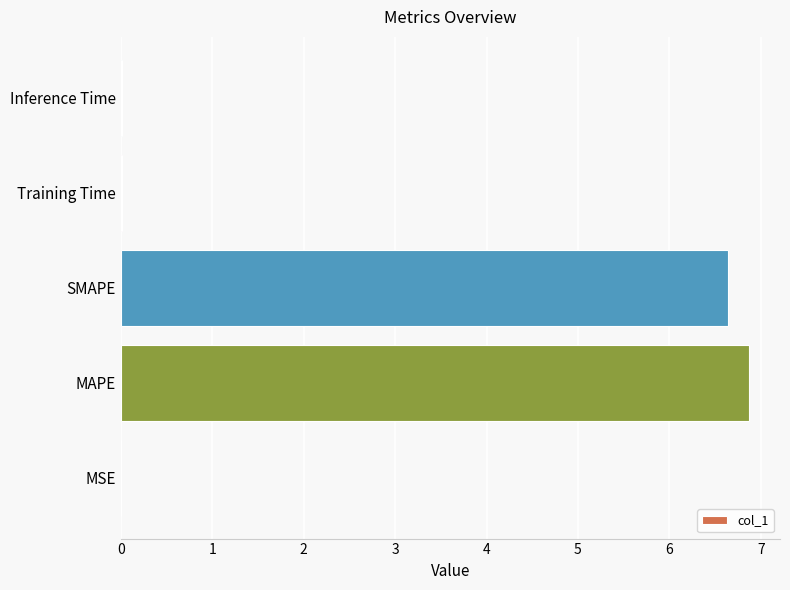

What is the sum of all values?

13.5